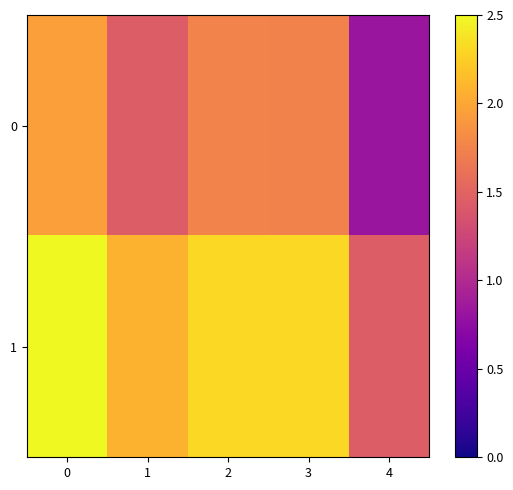

What is the difference between the highest and lowest values at 4?

0.6